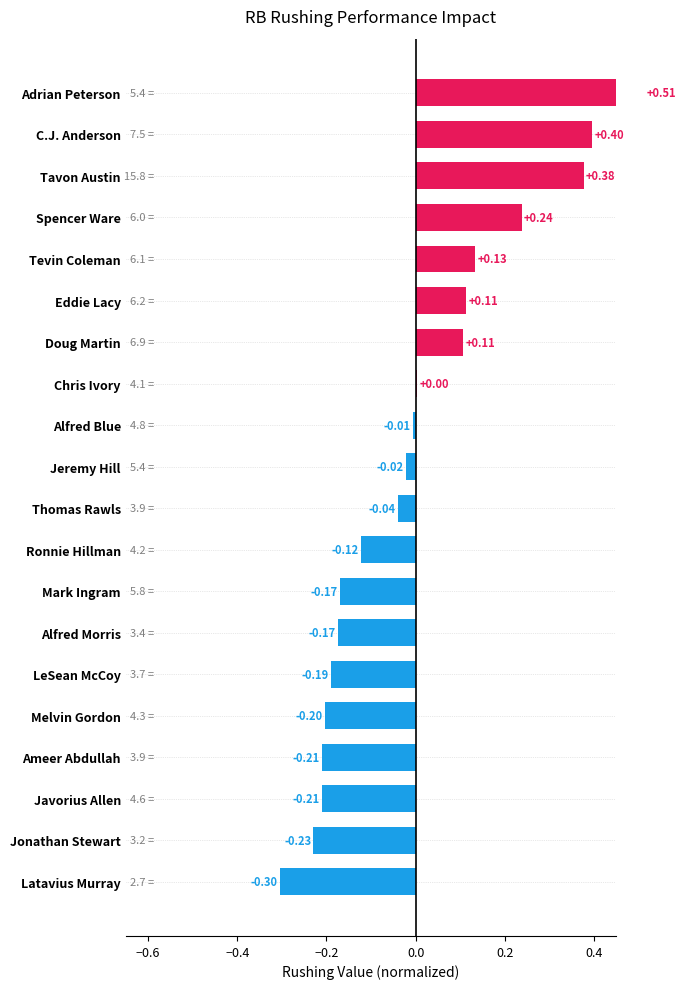

Reading left to right, extract all data points from this chart.

-0.3	-0.2	-0.2	-0.2	-0.2	-0.2	-0.2	-0.2	-0.1	-0.0	-0.0	-0.0	0.0	0.1	0.1	0.1	0.2	0.4	0.4	0.5